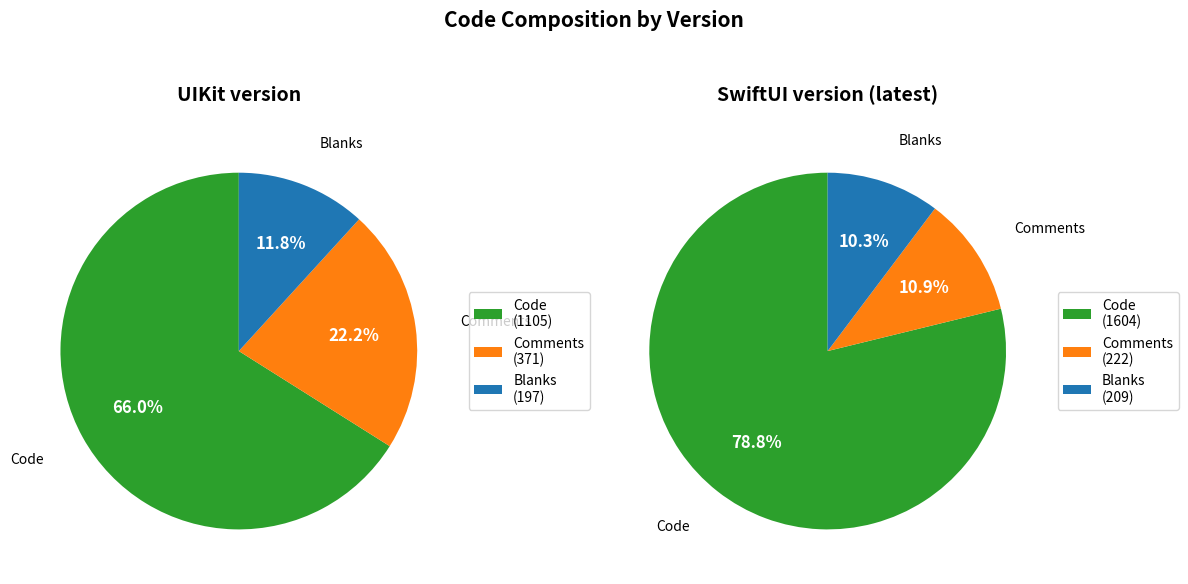

Between Code and Blanks, which is larger?

Code